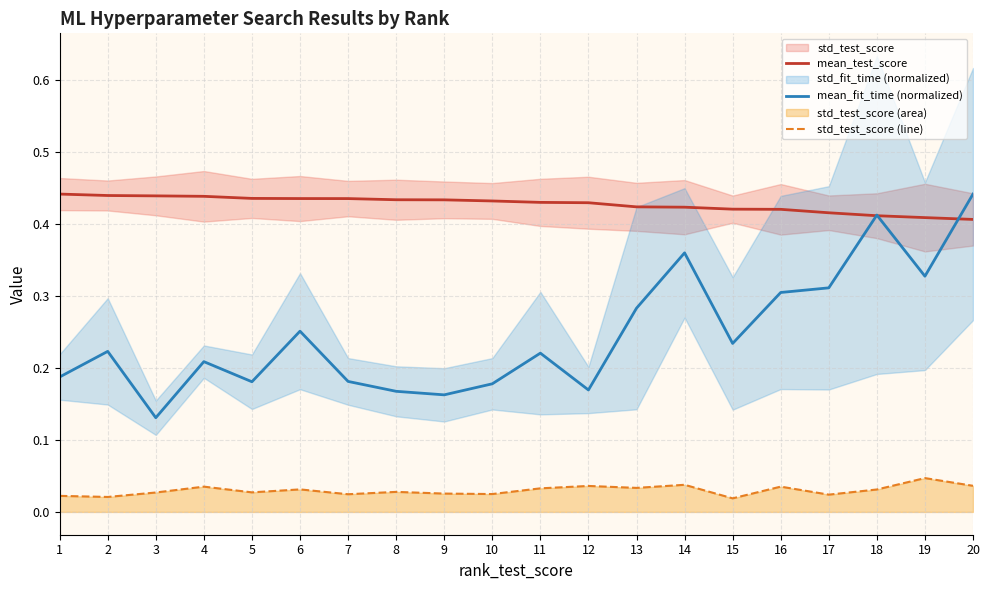

At which category is the sum across all series the highest?

20